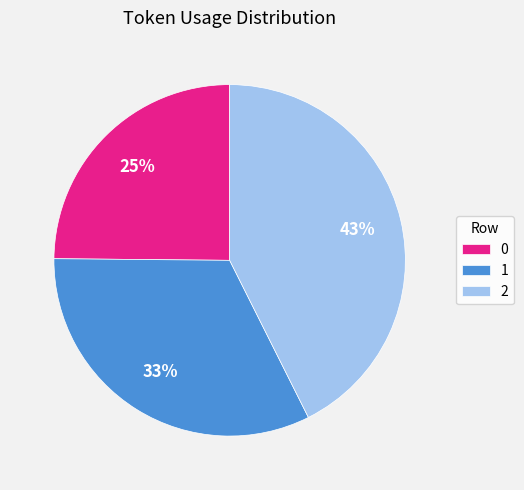

Approximately how many times larger is the value at 0 compared to 1?

0.8